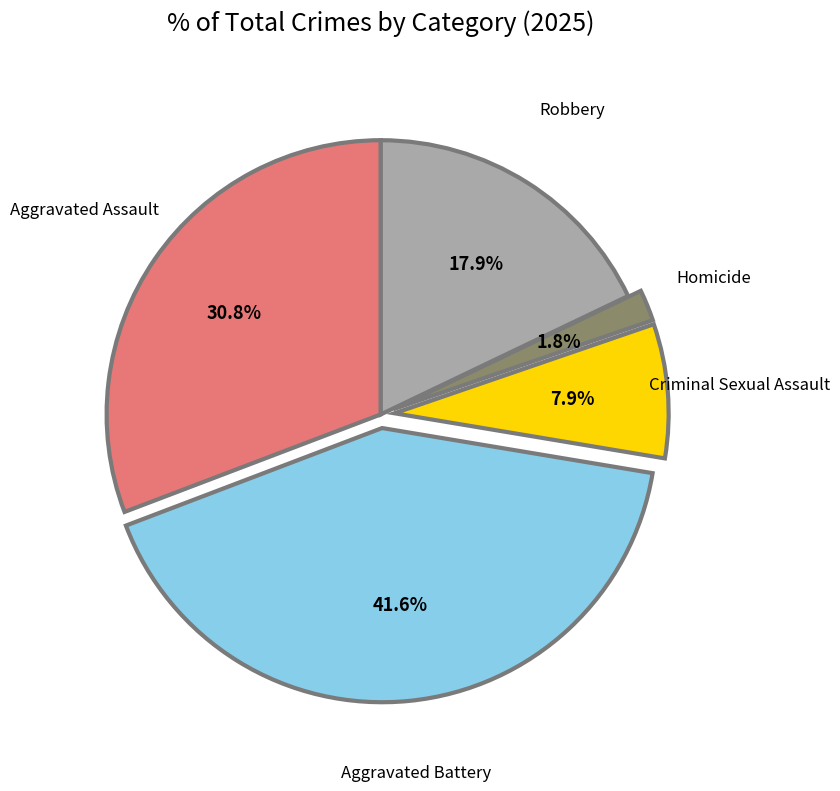

To the nearest percent, what is the difference between the largest and smallest slice percentages?

40%